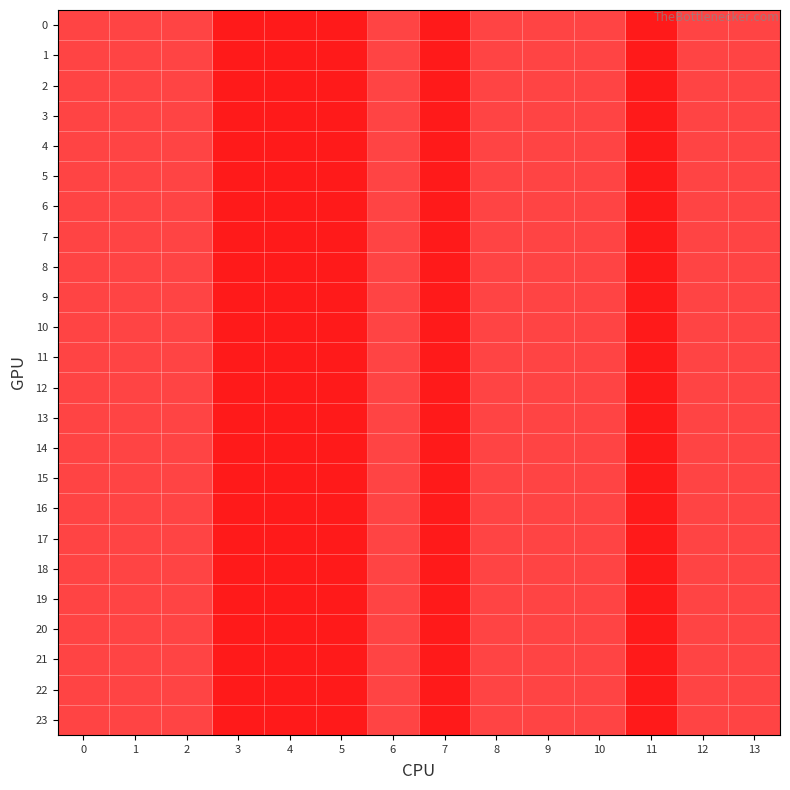

Reading right to left, extract all data points from this chart.

0: 13=2	12=2	11=1	10=2	9=2	8=2	7=1	6=2	5=1	4=1	3=1	2=2	1=2	0=2
1: 13=2	12=2	11=1	10=2	9=2	8=2	7=1	6=2	5=1	4=1	3=1	2=2	1=2	0=2
2: 13=2	12=2	11=1	10=2	9=2	8=2	7=1	6=2	5=1	4=1	3=1	2=2	1=2	0=2
3: 13=2	12=2	11=1	10=2	9=2	8=2	7=1	6=2	5=1	4=1	3=1	2=2	1=2	0=2
4: 13=2	12=2	11=1	10=2	9=2	8=2	7=1	6=2	5=1	4=1	3=1	2=2	1=2	0=2
5: 13=2	12=2	11=1	10=2	9=2	8=2	7=1	6=2	5=1	4=1	3=1	2=2	1=2	0=2
6: 13=2	12=2	11=1	10=2	9=2	8=2	7=1	6=2	5=1	4=1	3=1	2=2	1=2	0=2
7: 13=2	12=2	11=1	10=2	9=2	8=2	7=1	6=2	5=1	4=1	3=1	2=2	1=2	0=2
8: 13=2	12=2	11=1	10=2	9=2	8=2	7=1	6=2	5=1	4=1	3=1	2=2	1=2	0=2
9: 13=2	12=2	11=1	10=2	9=2	8=2	7=1	6=2	5=1	4=1	3=1	2=2	1=2	0=2
10: 13=2	12=2	11=1	10=2	9=2	8=2	7=1	6=2	5=1	4=1	3=1	2=2	1=2	0=2
11: 13=2	12=2	11=1	10=2	9=2	8=2	7=1	6=2	5=1	4=1	3=1	2=2	1=2	0=2
12: 13=2	12=2	11=1	10=2	9=2	8=2	7=1	6=2	5=1	4=1	3=1	2=2	1=2	0=2
13: 13=2	12=2	11=1	10=2	9=2	8=2	7=1	6=2	5=1	4=1	3=1	2=2	1=2	0=2
14: 13=2	12=2	11=1	10=2	9=2	8=2	7=1	6=2	5=1	4=1	3=1	2=2	1=2	0=2
15: 13=2	12=2	11=1	10=2	9=2	8=2	7=1	6=2	5=1	4=1	3=1	2=2	1=2	0=2
16: 13=2	12=2	11=1	10=2	9=2	8=2	7=1	6=2	5=1	4=1	3=1	2=2	1=2	0=2
17: 13=2	12=2	11=1	10=2	9=2	8=2	7=1	6=2	5=1	4=1	3=1	2=2	1=2	0=2
18: 13=2	12=2	11=1	10=2	9=2	8=2	7=1	6=2	5=1	4=1	3=1	2=2	1=2	0=2
19: 13=2	12=2	11=1	10=2	9=2	8=2	7=1	6=2	5=1	4=1	3=1	2=2	1=2	0=2
20: 13=2	12=2	11=1	10=2	9=2	8=2	7=1	6=2	5=1	4=1	3=1	2=2	1=2	0=2
21: 13=2	12=2	11=1	10=2	9=2	8=2	7=1	6=2	5=1	4=1	3=1	2=2	1=2	0=2
22: 13=2	12=2	11=1	10=2	9=2	8=2	7=1	6=2	5=1	4=1	3=1	2=2	1=2	0=2
23: 13=2	12=2	11=1	10=2	9=2	8=2	7=1	6=2	5=1	4=1	3=1	2=2	1=2	0=2